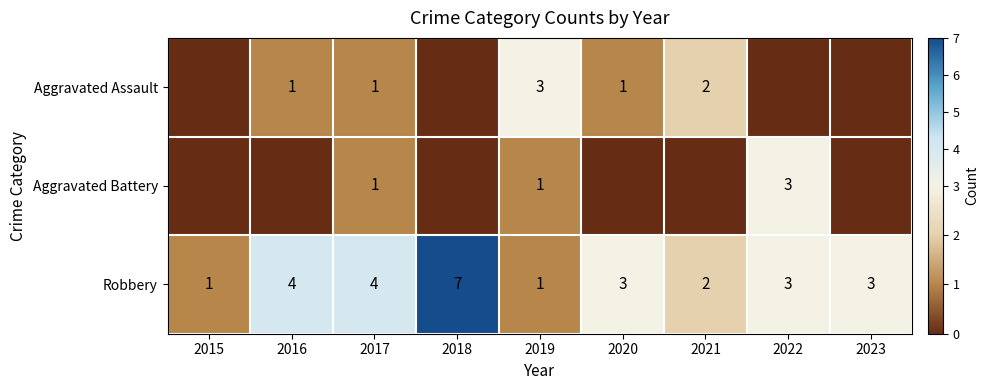

What is the difference between the Robbery values at 2015 and 2018?

6